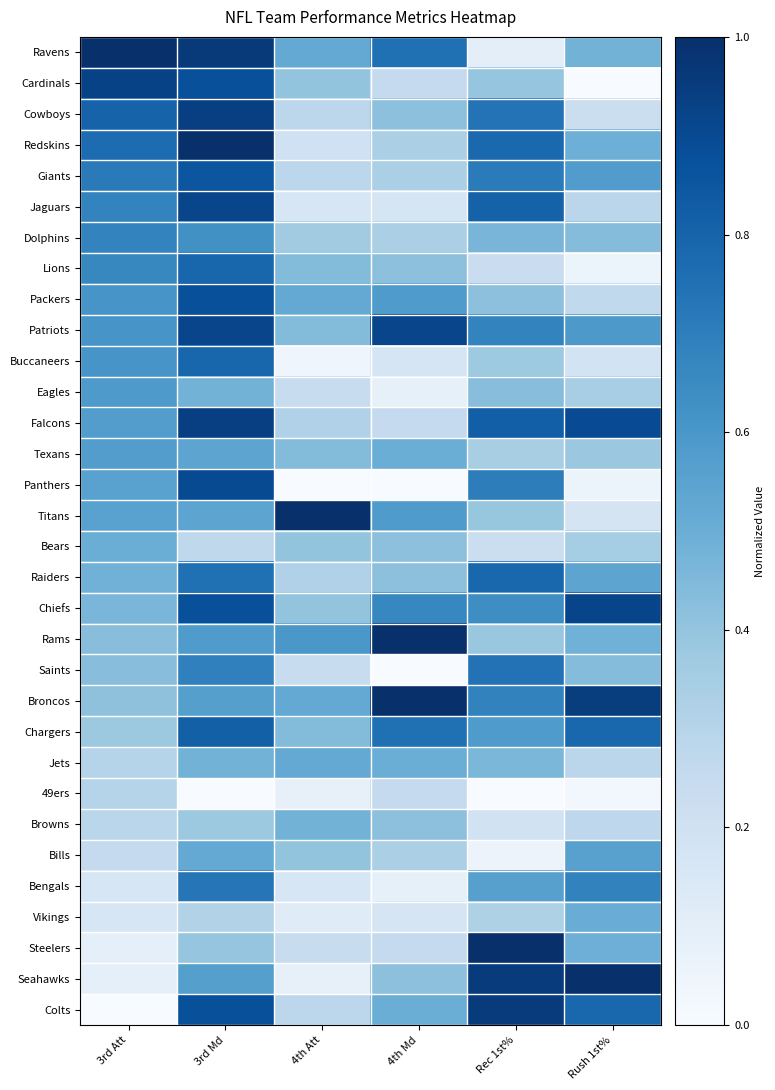

Which series changed the most between 3rd Md and 4th Att?

Panthers